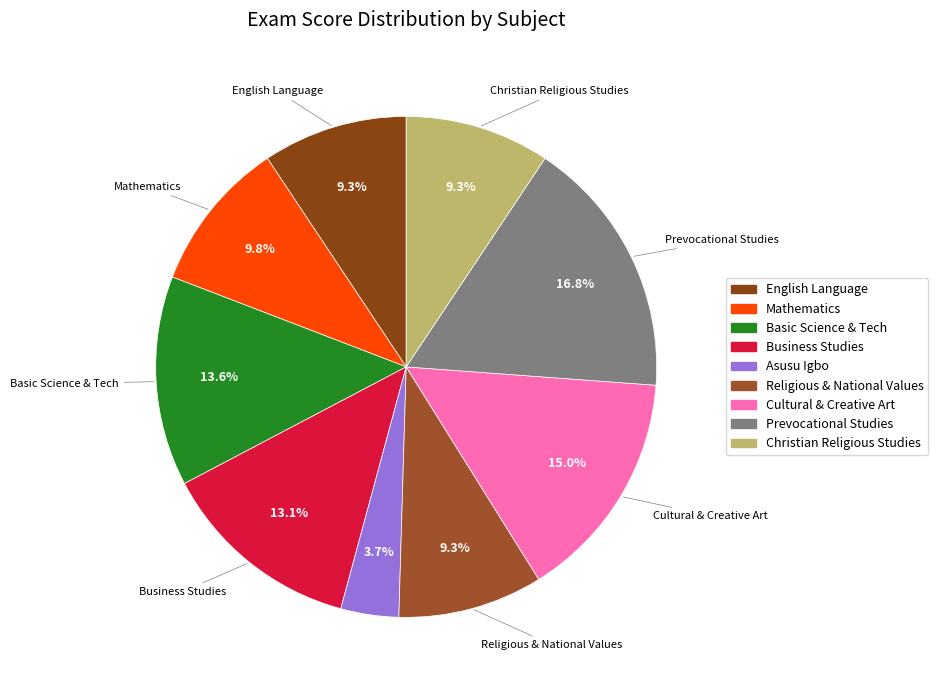

Combined, do Business Studies and Christian Religious Studies account for over 50%?

No